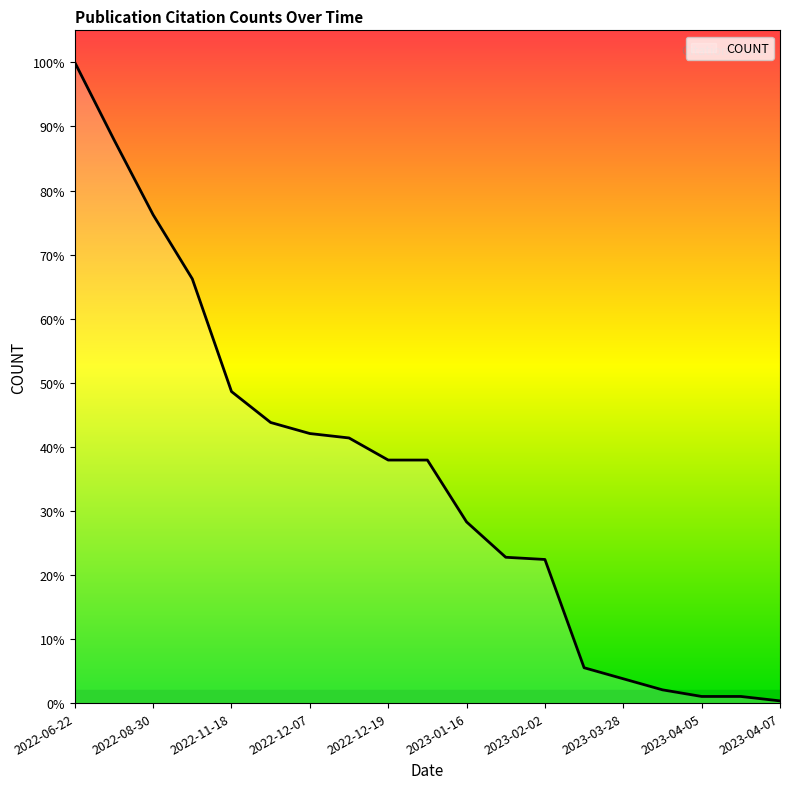

Which category has the highest value across all series?

2022-06-22